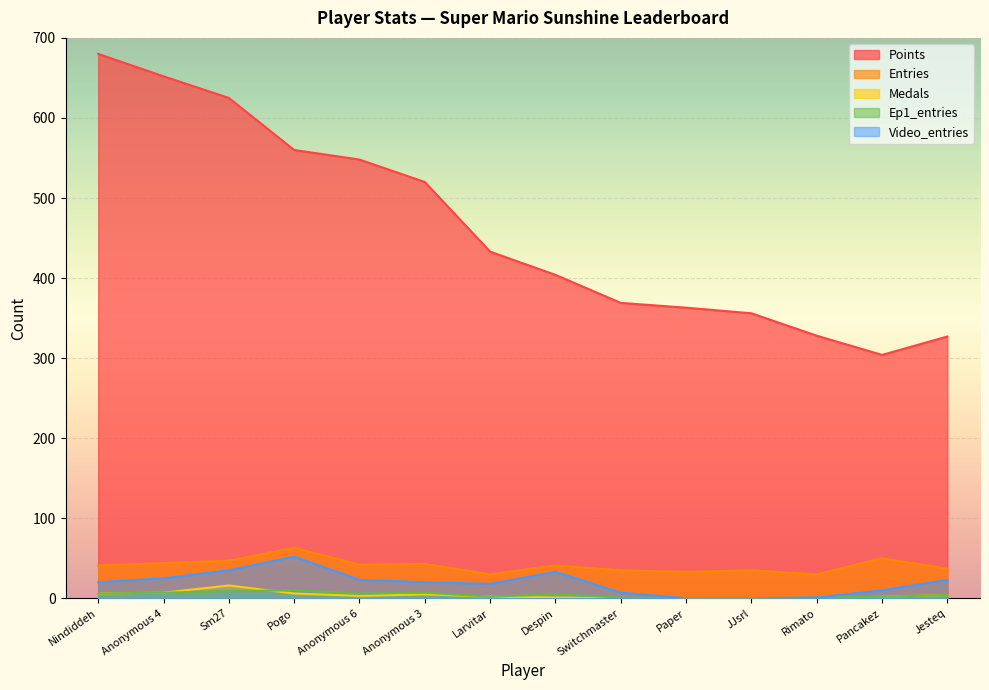

Rank the categories by Medals value from highest to lowest.

Sm27, Anonymous 4, Nindiddeh, Pogo, Anonymous 3, Jesteq, Anonymous 6, Larvitar, Pancakez, Despin, Switchmaster, Paper, JJsrl, Rimato